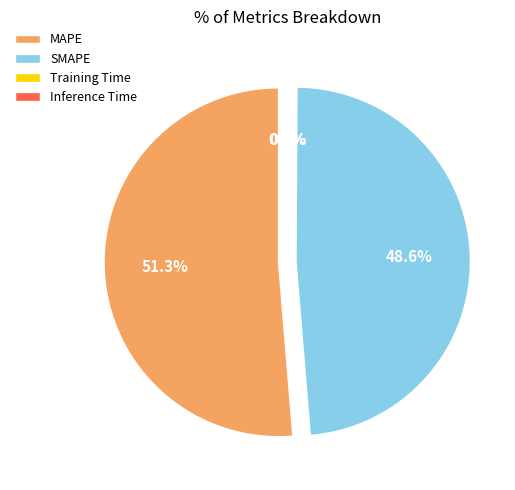

Count the number of slices in the pie.

4